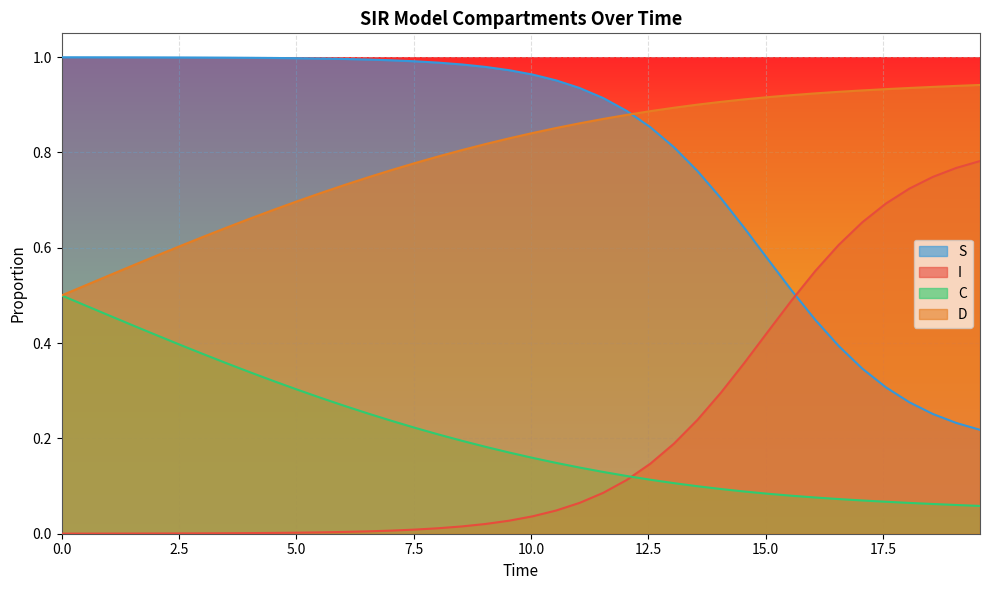

Rank the series by their maximum value, from highest to lowest.

S, D, I, C